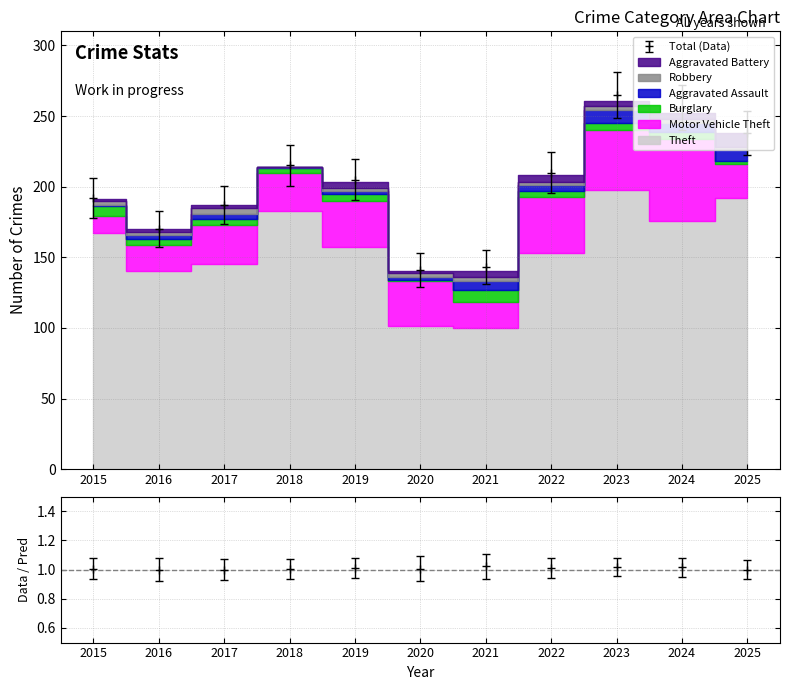

The Burglary series shows 5 at 2023. True or false?

True